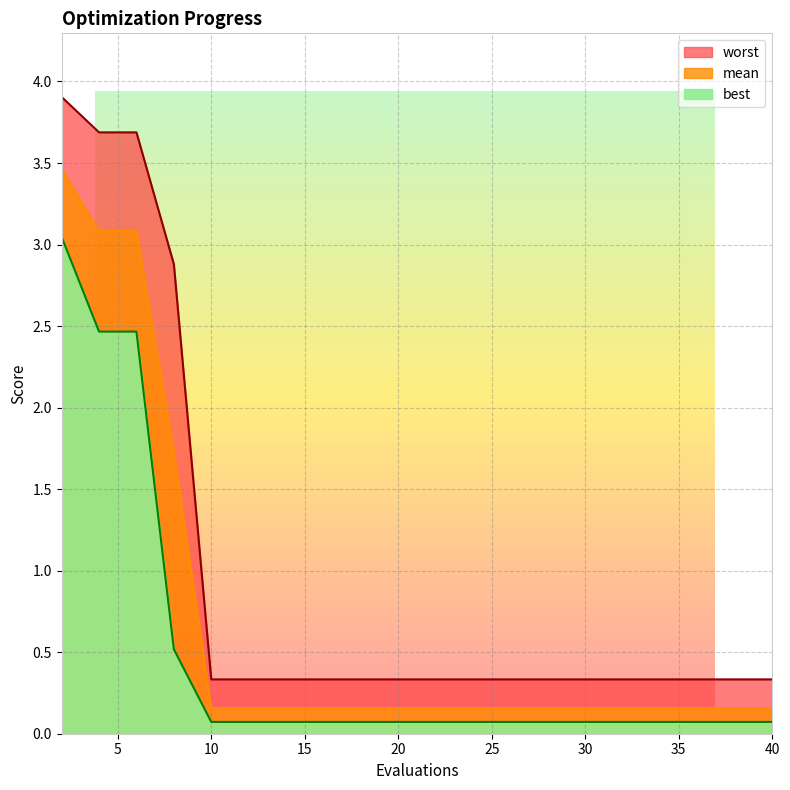

What is the value of the best point at the 16th from the left?

0.1